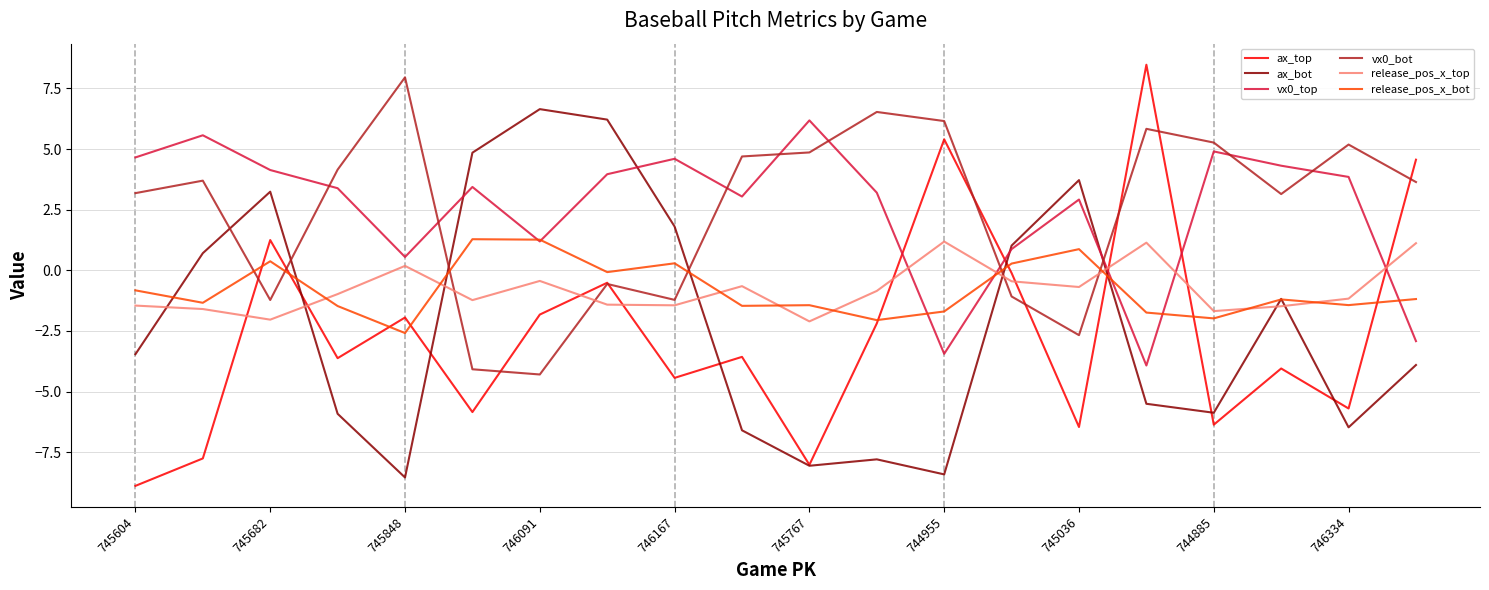

How many negative values does the ax_top series have?

16